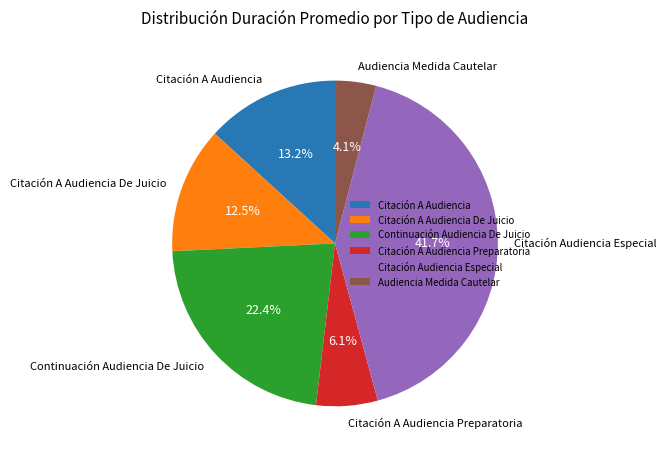

Does any single category account for the majority?

No